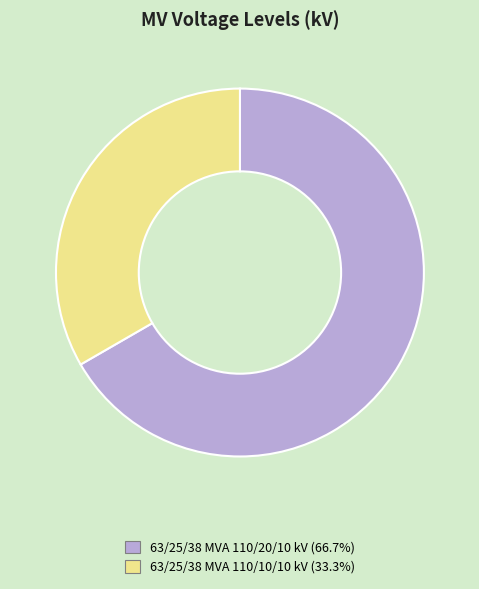

Approximately how many times larger is the value at 63/25/38 MVA 110/10/10 kV compared to 63/25/38 MVA 110/20/10 kV?

0.5